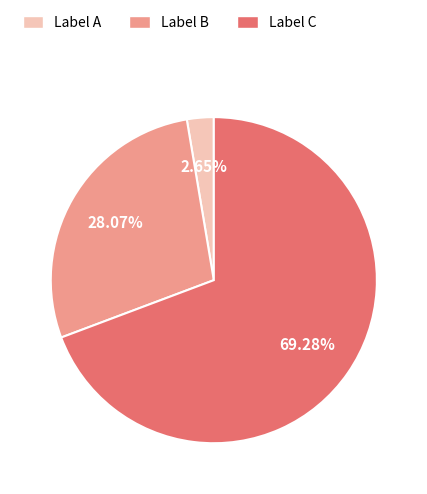

Is there a majority slice in this chart?

Yes